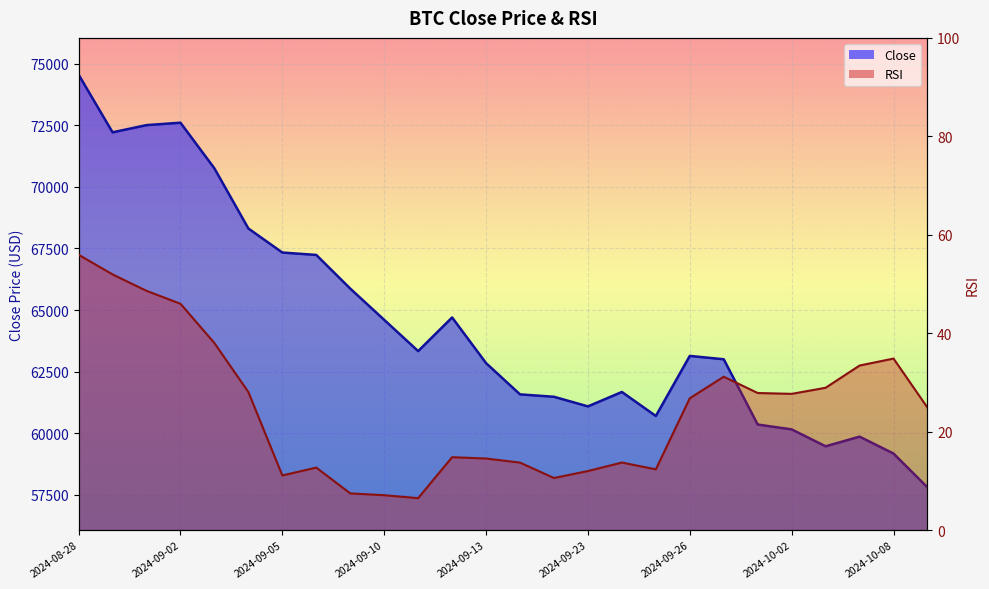

What is the sum of all Close values?

1676344.0